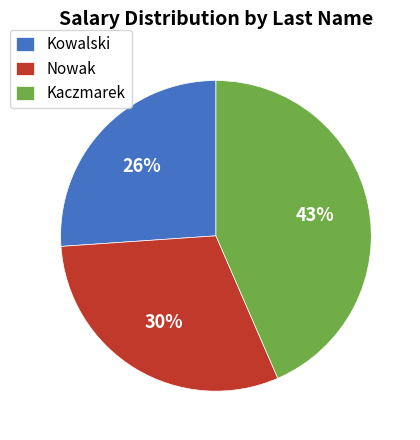

How many segments does this pie chart have?

3